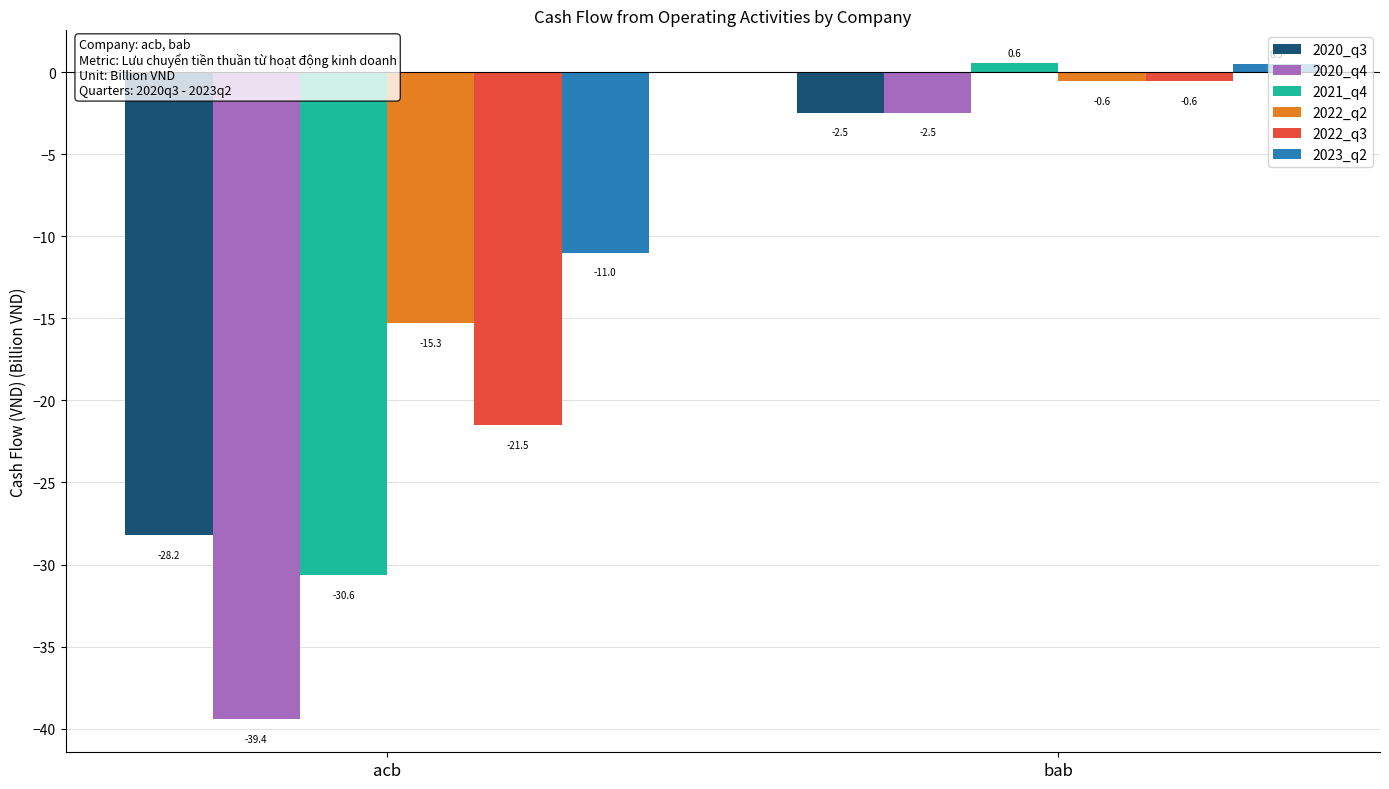

How many data points in 2023_q2 are less than 0?

1